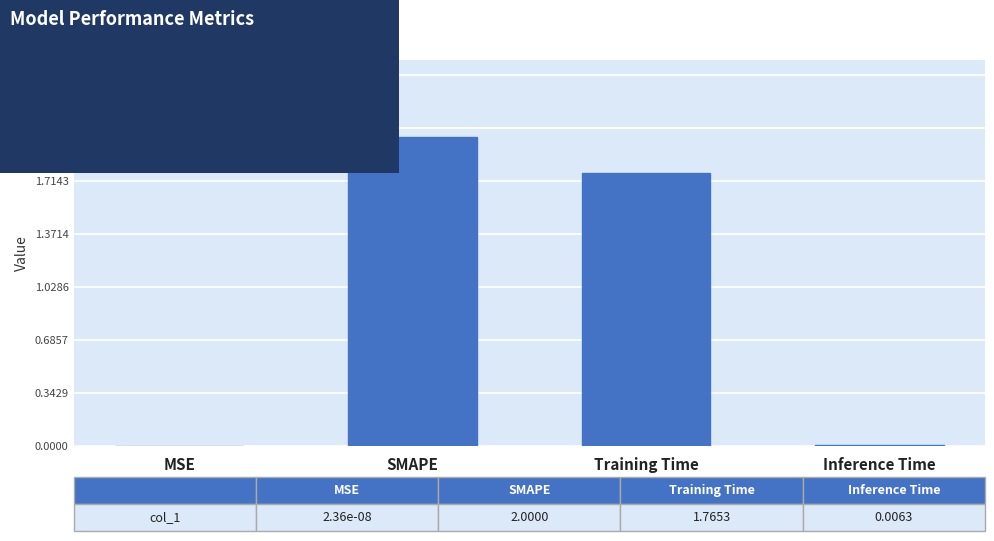

Does the chart contain stacked bars?

No